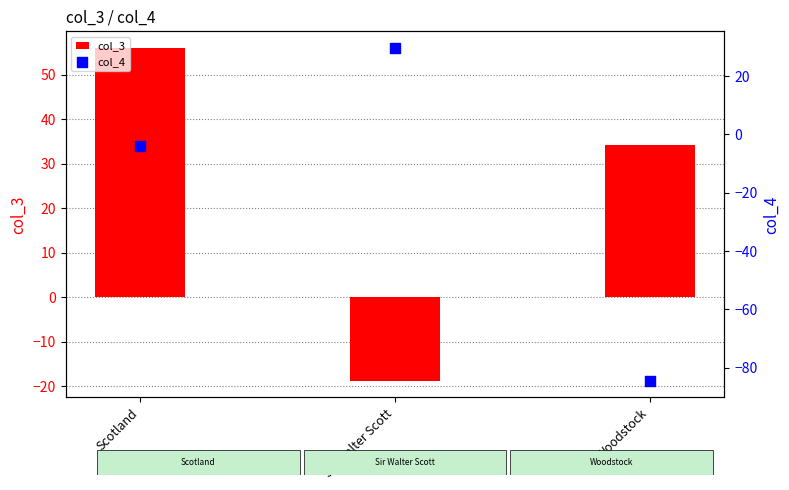

Which series reaches the maximum Y coordinate?

col_3